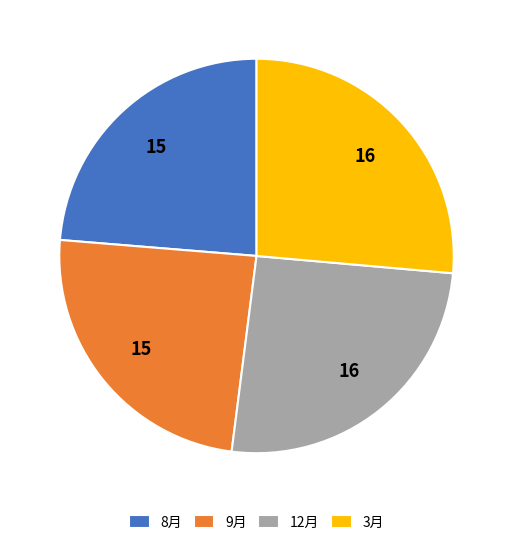

The 12月 slice represents 26% of the pie. True or false?

True